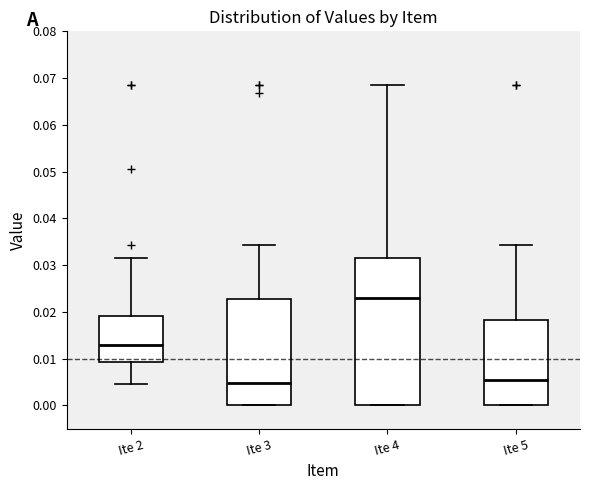

Reading left to right, transcribe this box plot: for each box, give where its median line is, the range the box spans, and where its two whiskers end, as read against the y-axis. The values are not printed on the chart, so give them approximately, as read against the axis.

Ite 2: median 0.013, box 0.009 to 0.019, whiskers 0.005 to 0.032
Ite 3: median 0.005, box 0.000 to 0.023, whiskers 0.000 to 0.034
Ite 4: median 0.023, box 0.000 to 0.031, whiskers 0.000 to 0.069
Ite 5: median 0.006, box 0.000 to 0.018, whiskers 0.000 to 0.034